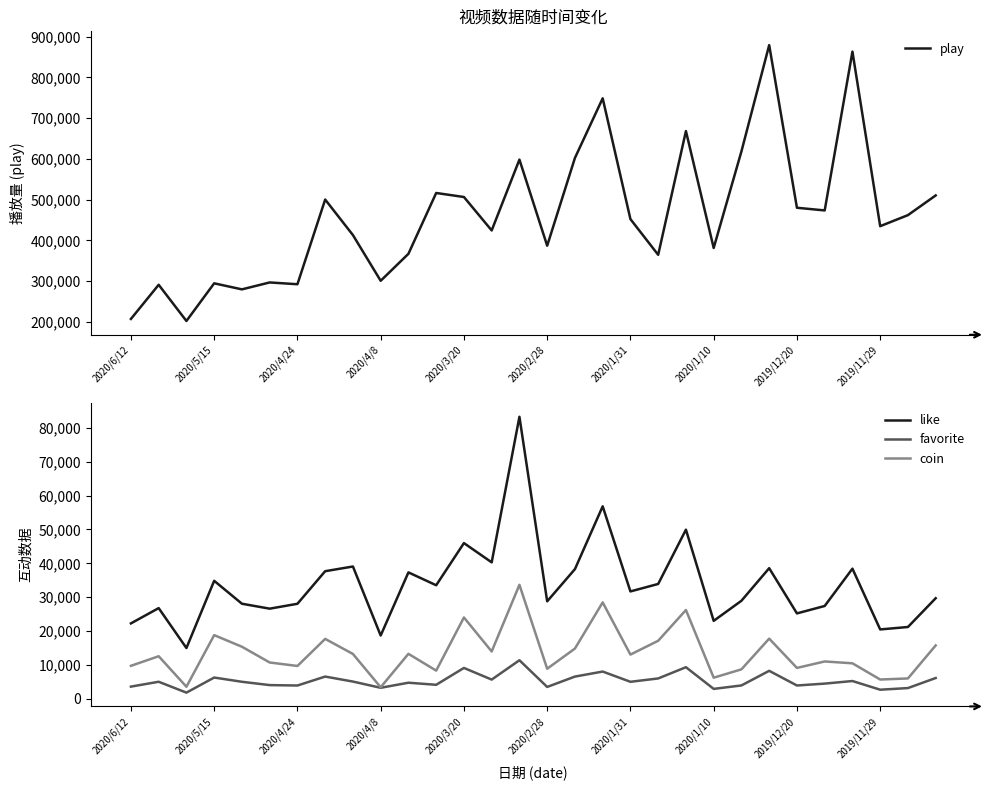

True or false: favorite and like cross at least once.

False